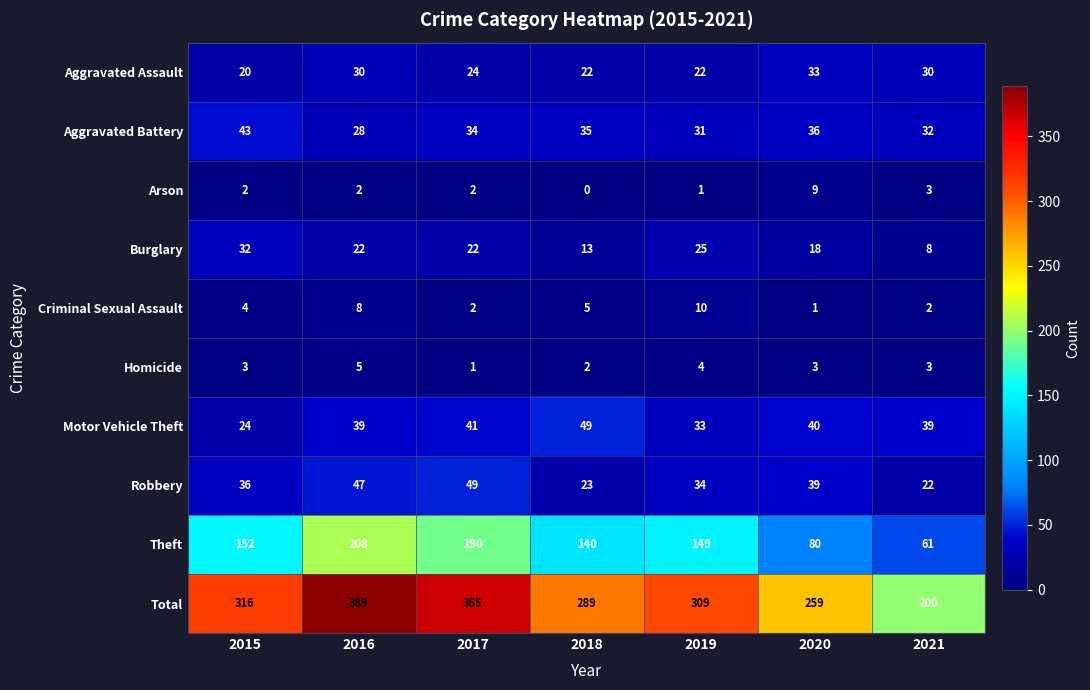

Which series changed the most between 2016 and 2017?

Total